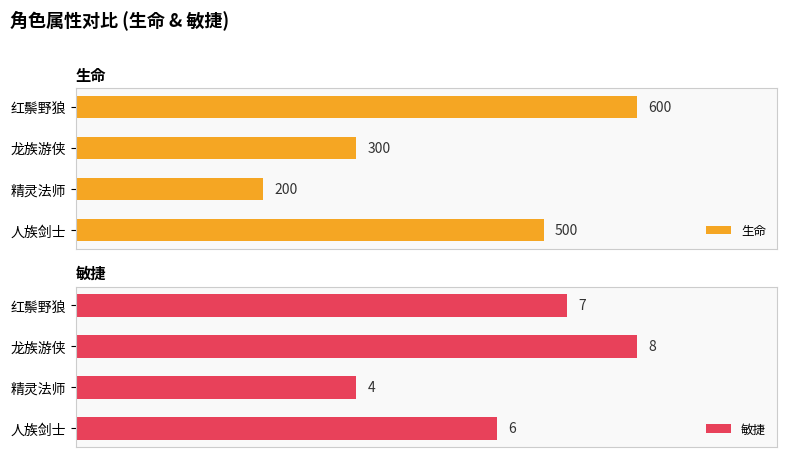

List the labels in order of 生命 value, largest first.

红鬃野狼, 人族剑士, 龙族游侠, 精灵法师